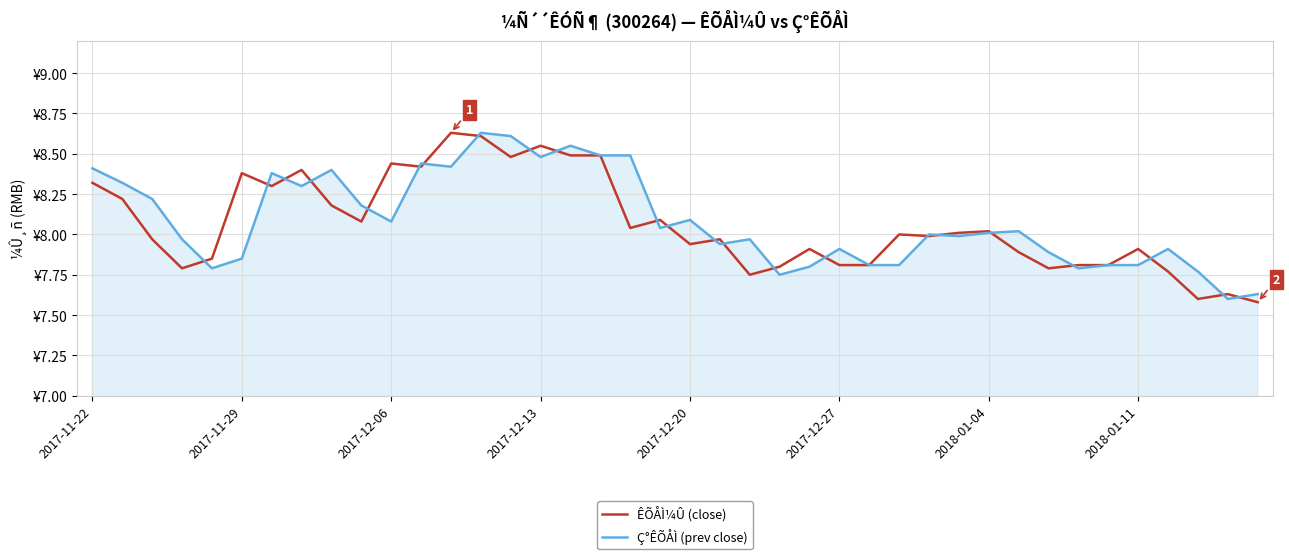

True or false: ÊÕÅÌ¼Û (close) and Ç°ÊÕÅÌ (prev close) cross at least once.

True